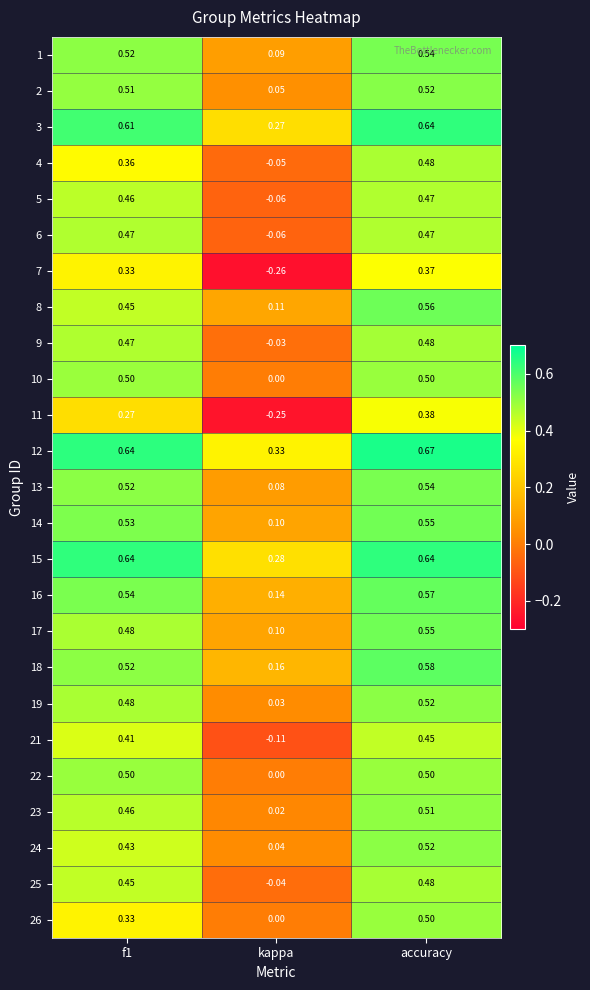

Is the value of 11 at f1 greater than the value of 24 at kappa?

Yes